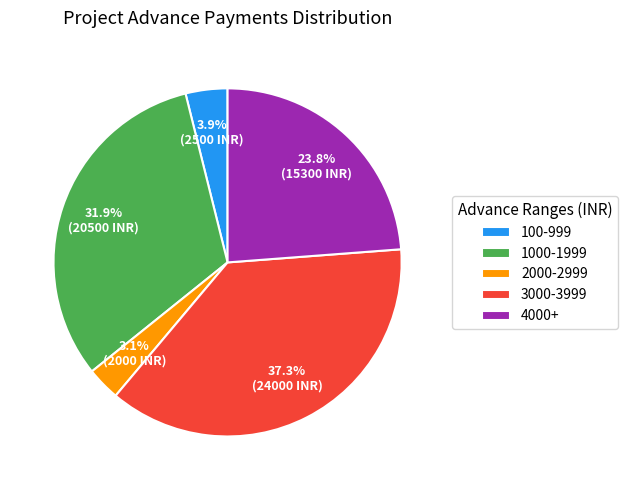

Is there any slice that represents more than half of the pie?

No